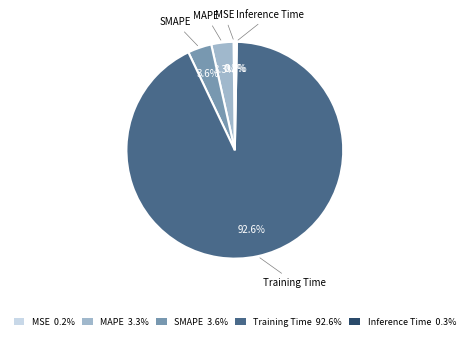

What is the total percentage of MAPE 3.3% and SMAPE 3.6%?

6.9%